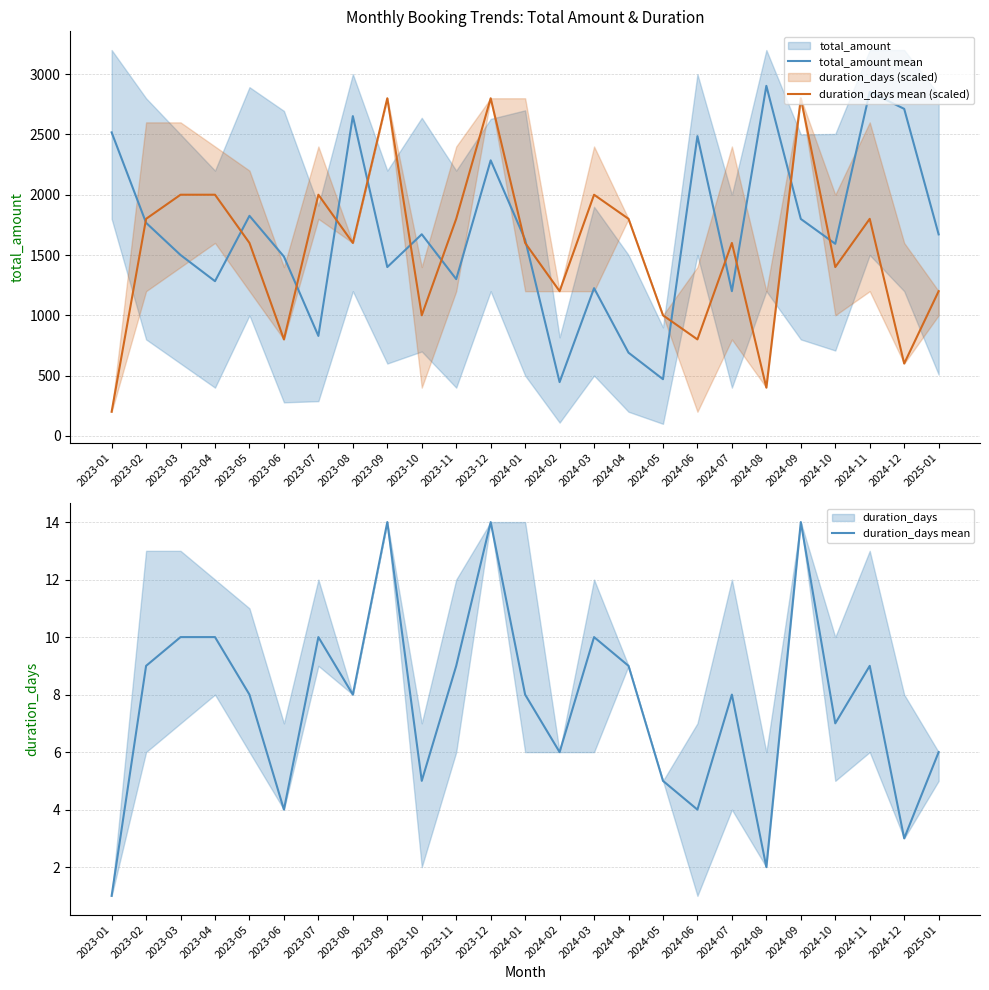

What is the maximum value for duration_days mean (scaled)?

2800